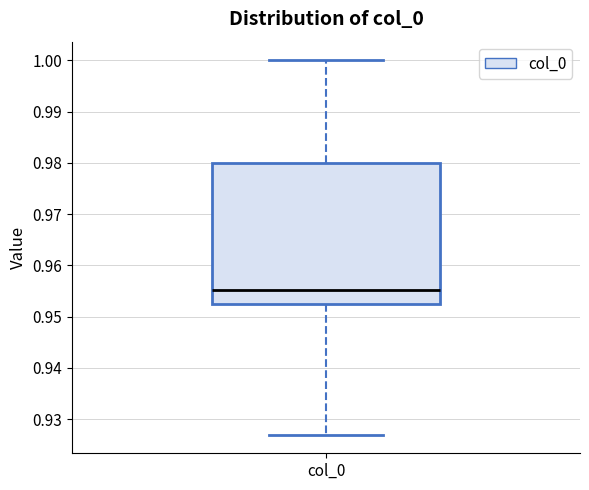

Transcribe this box plot: give where the median line is, the range the box spans, and where the two whiskers end, as read against the y-axis. The values are not printed on the chart, so give them approximately, as read against the axis.

median 0.955, box 0.952 to 0.980, whiskers 0.927 to 1.000